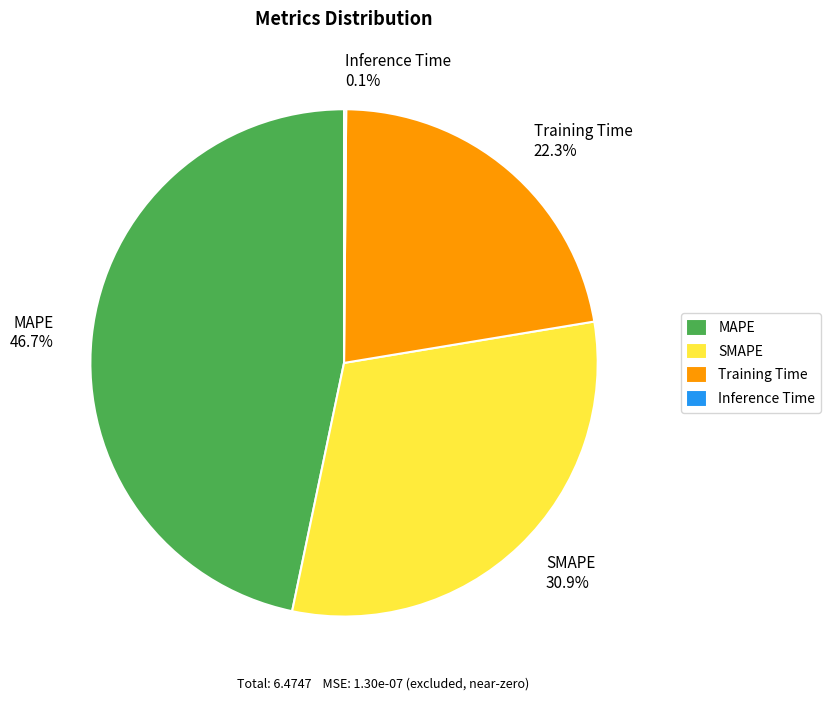

How much of the chart is everything except Training Time?

77.7%